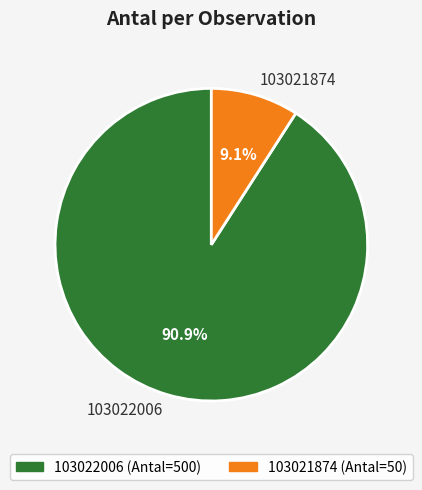

To the nearest percent, what is the average slice percentage?

50%